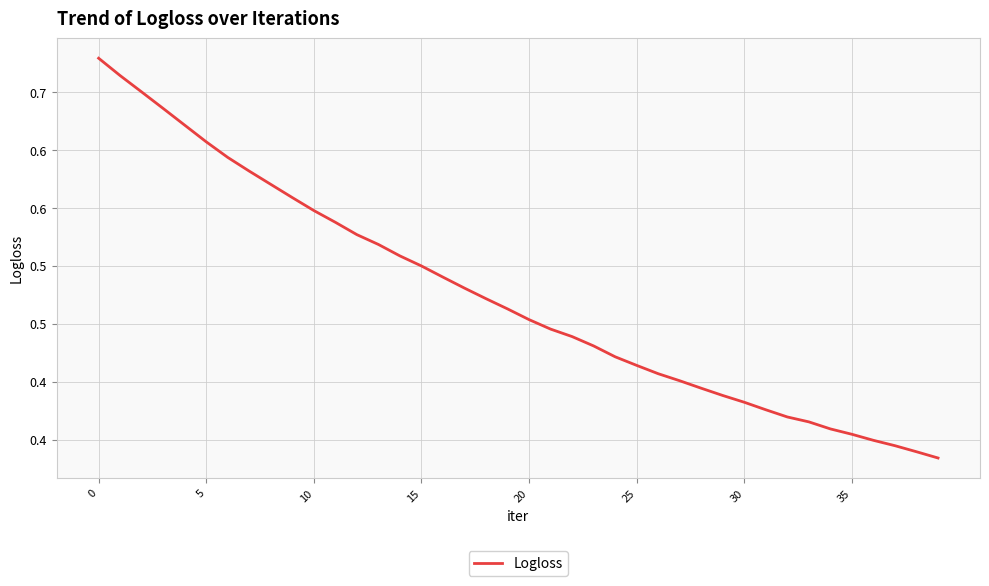

How many values are between 0 and 1?

40